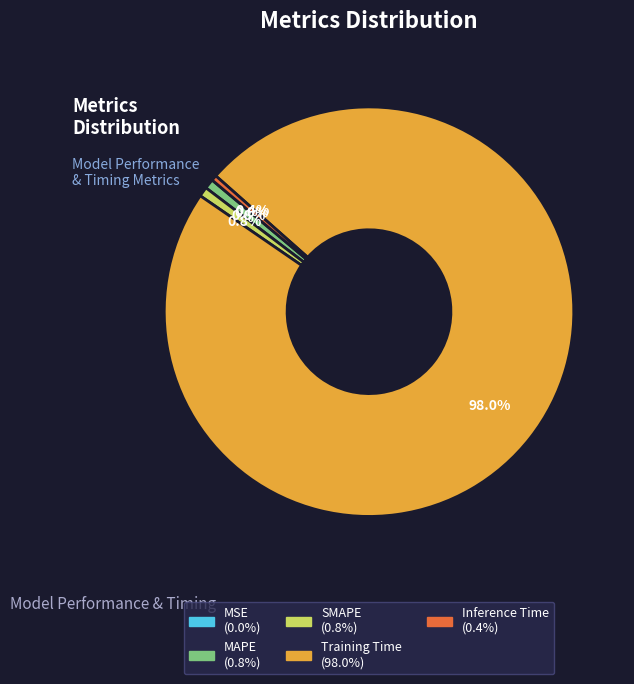

Which slice is the largest?

Training Time